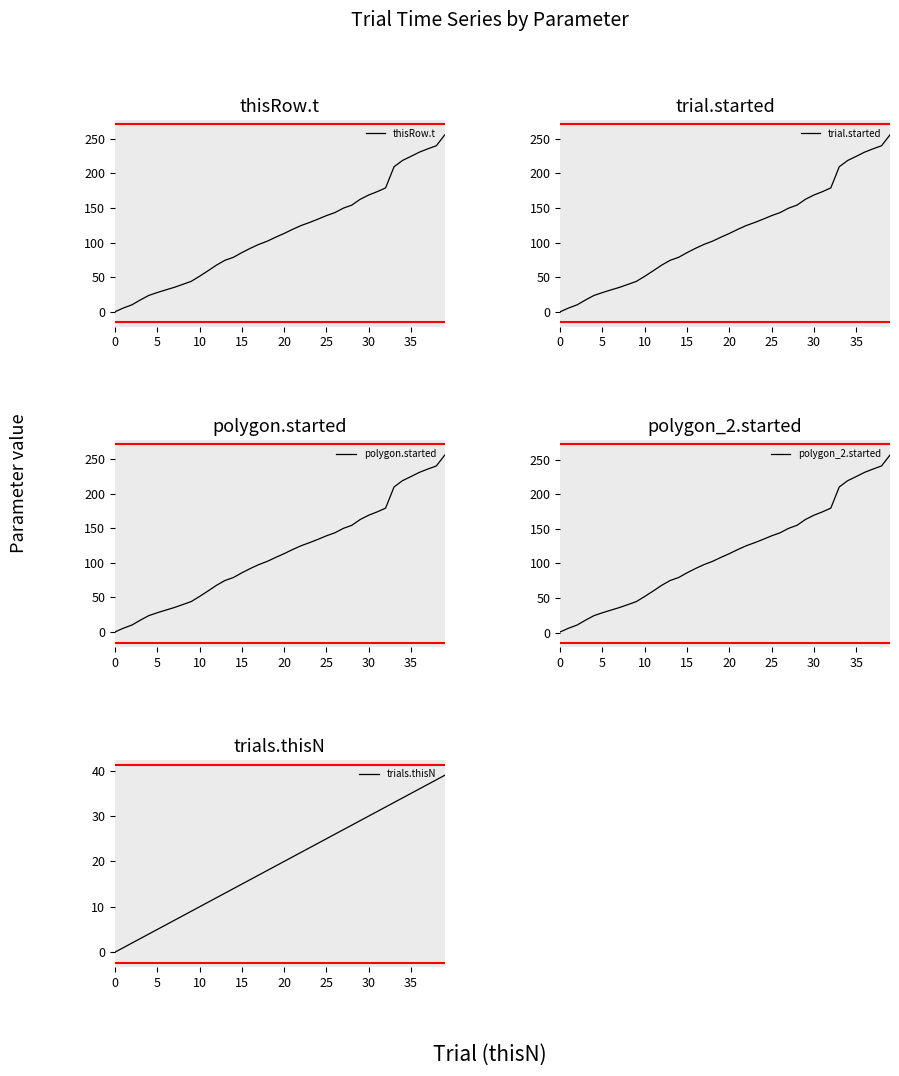

At how many categories does at least one series exceed 167?

10